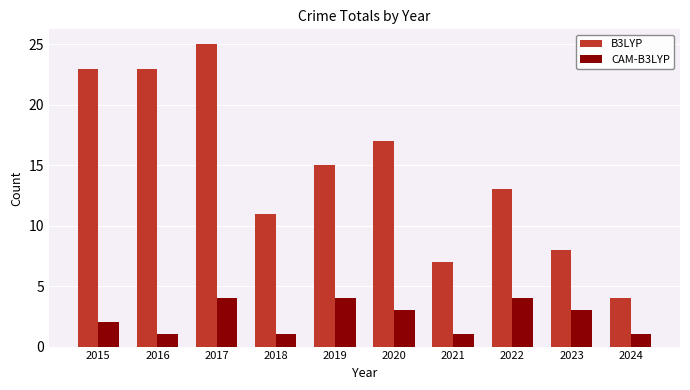

How many data points does each series have?

10